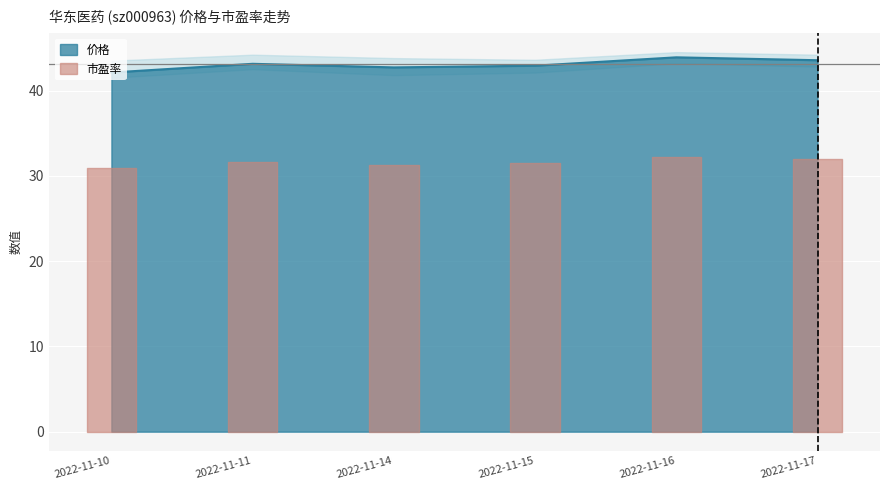

What is the change in value from 2022-11-14 to 2022-11-15?

+0.2